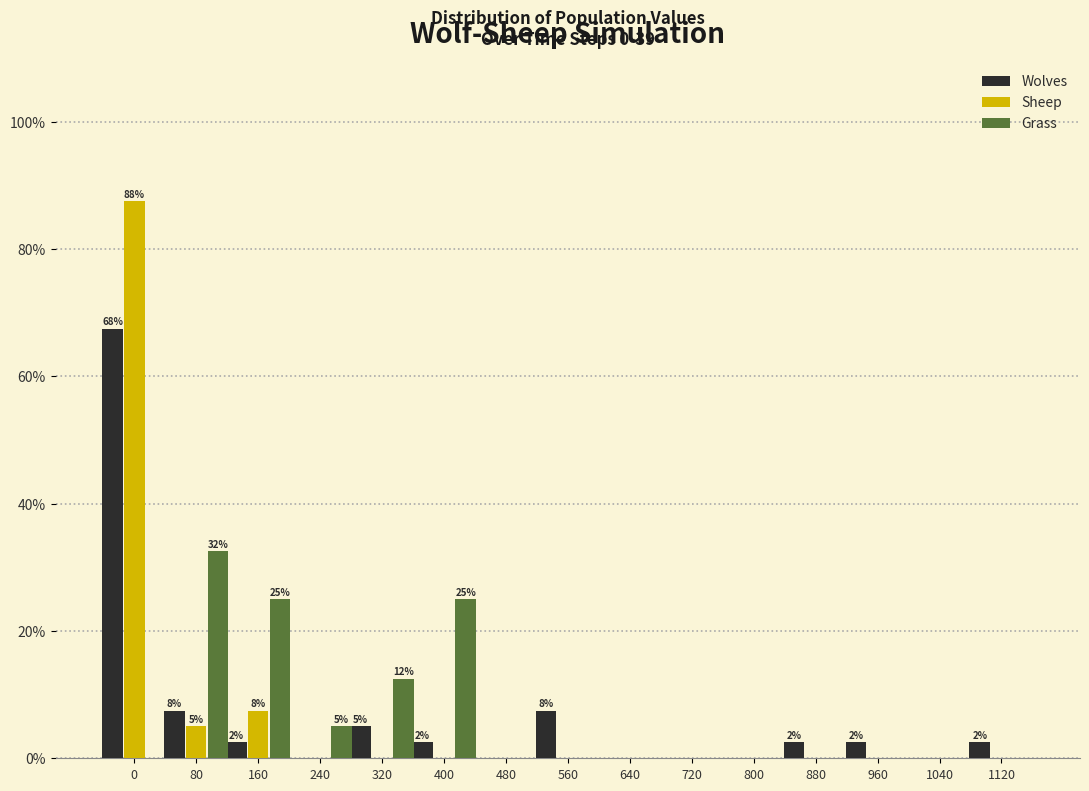

What is the highest value of the Wolves series?

67.5